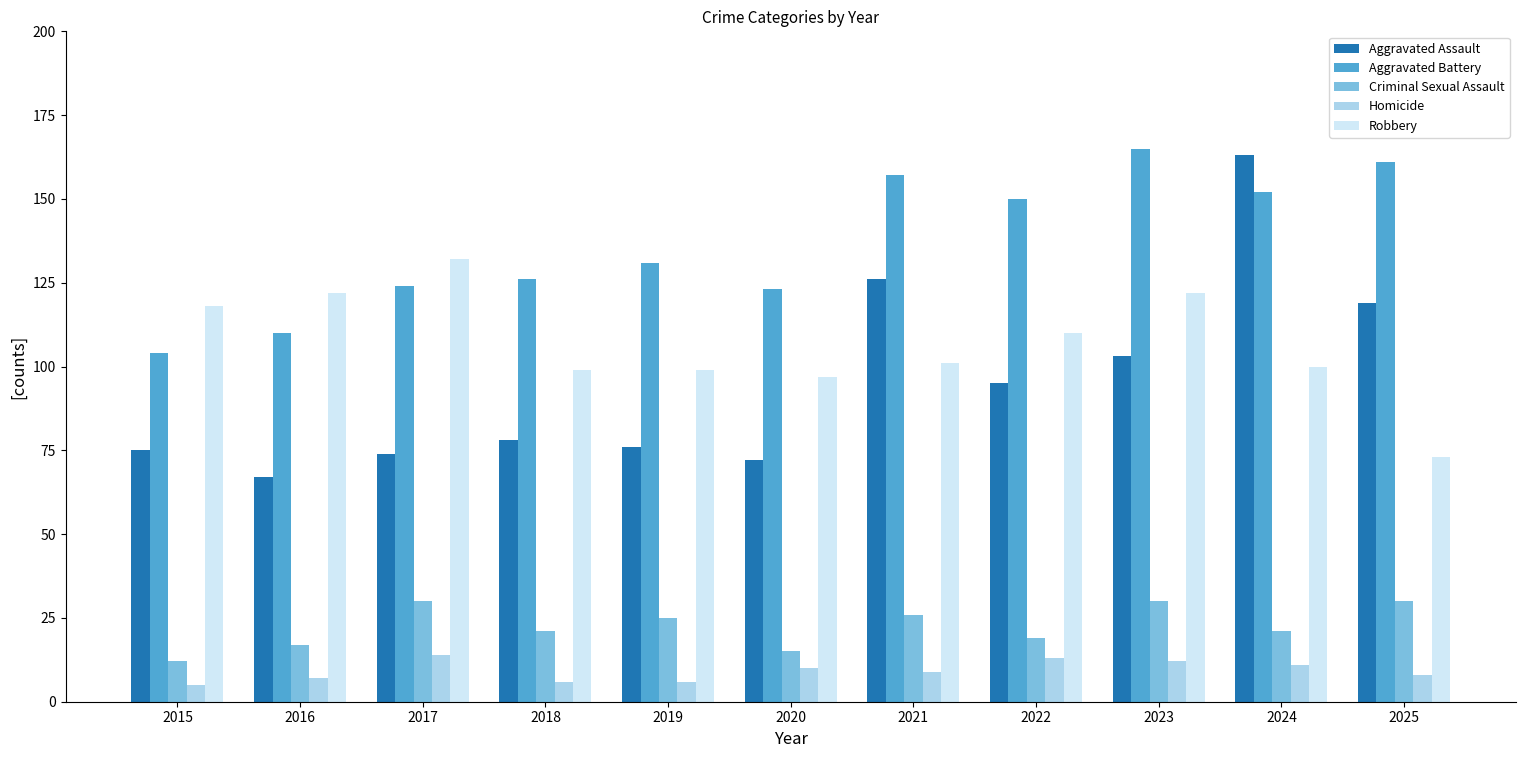

What is the smallest value displayed?

5